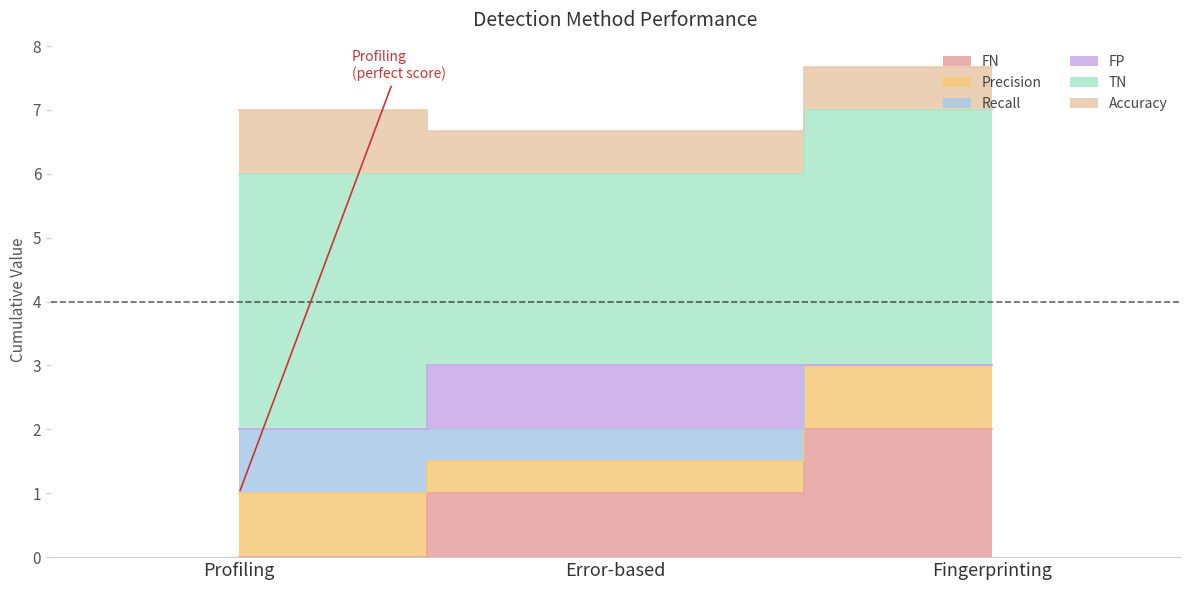

What is the sum of all TN values?

11.0